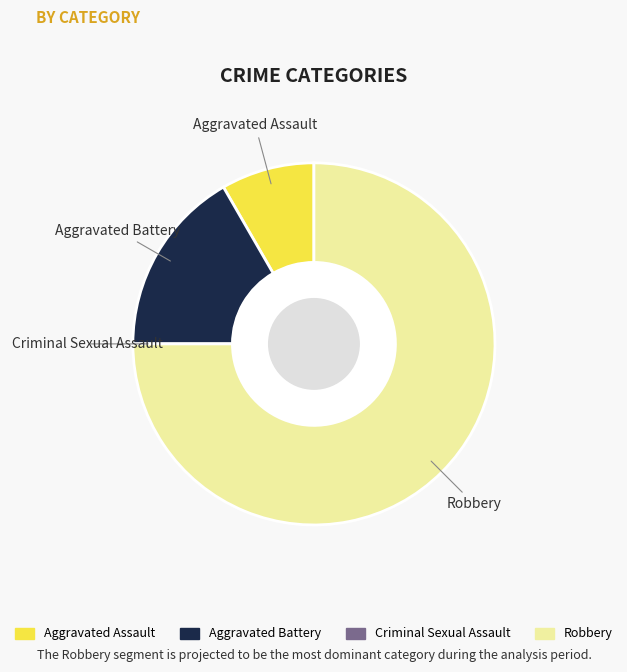

Which category has the biggest portion of the pie?

Robbery